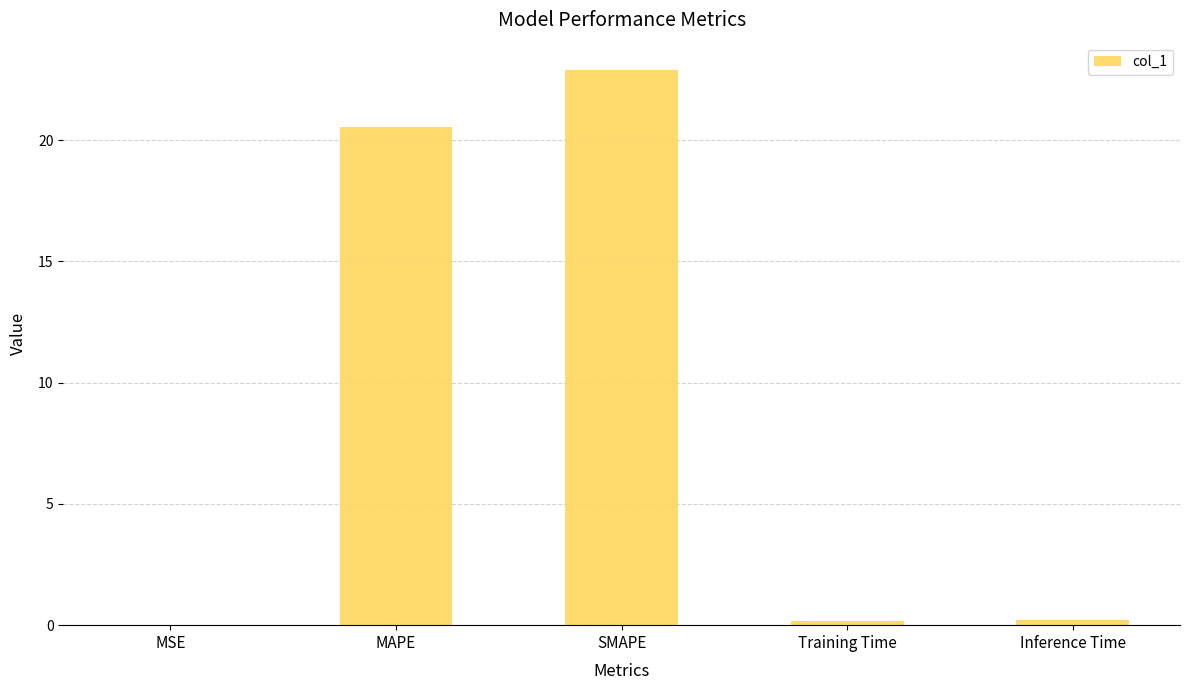

Are the bars horizontal?

No